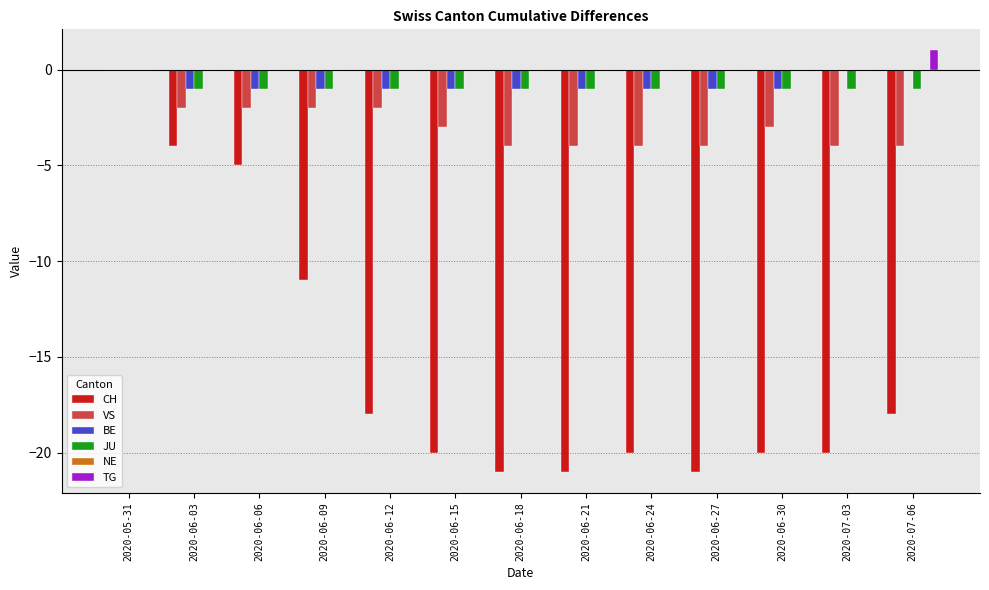

At which category is the sum across all series the highest?

2020-05-31